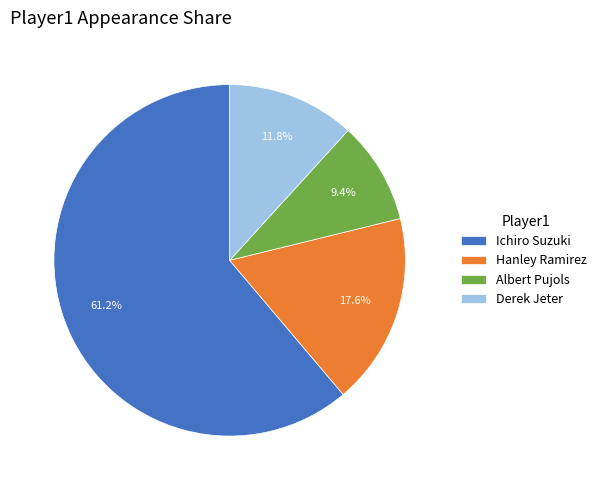

To the nearest percent, what portion does Hanley Ramirez represent?

18%